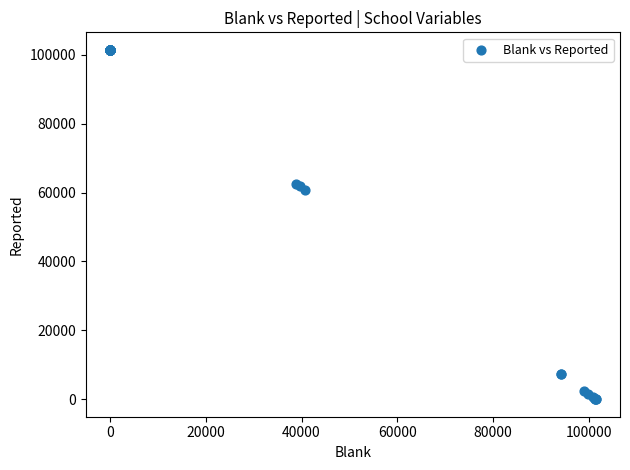

What Y value in the scatter plot is closest to 50728?

60736